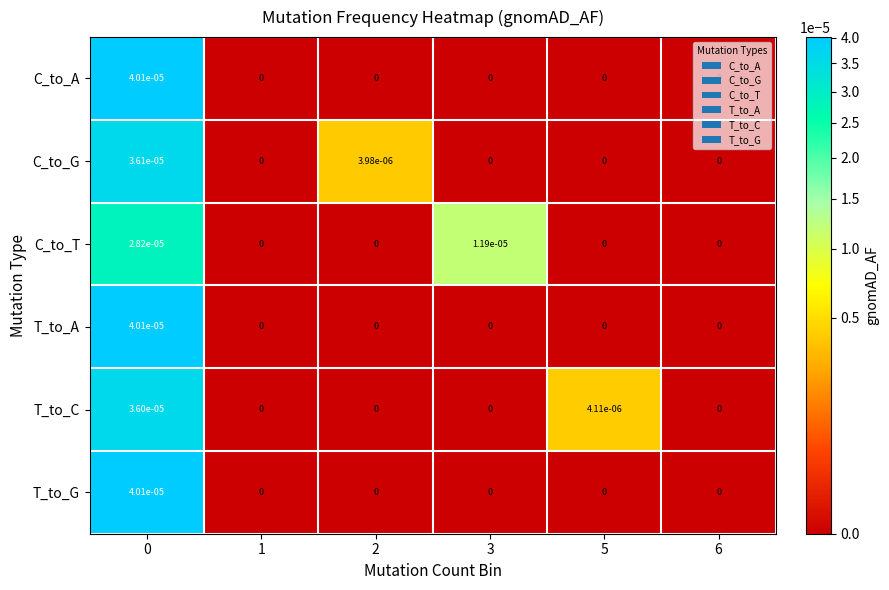

Between 1 and 3, which series saw the biggest shift?

C_to_T